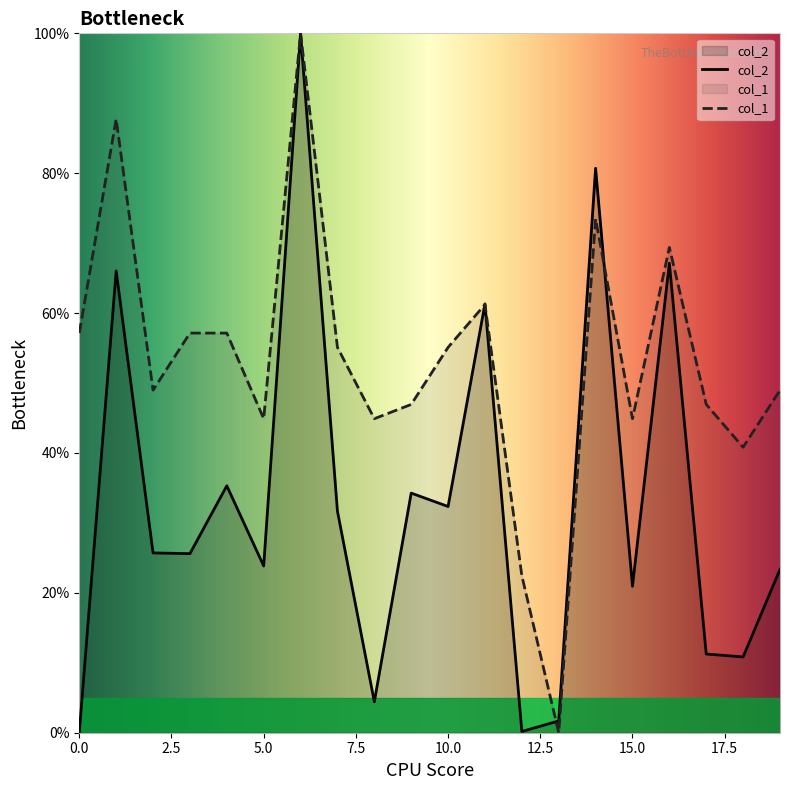

Reading left to right, what are all the values shown in this chart?

col_2: 0.0	66.0	25.7	25.6	35.3	23.8	100.0	31.7	4.4	34.3	32.3	61.3	0.2	1.7	80.7	20.9	67.1	11.3	10.8	23.4
col_1: 57.1	87.8	49.0	57.1	57.1	44.9	100.0	55.1	44.9	46.9	55.1	61.2	22.4	0.0	73.5	44.9	69.4	46.9	40.8	49.0